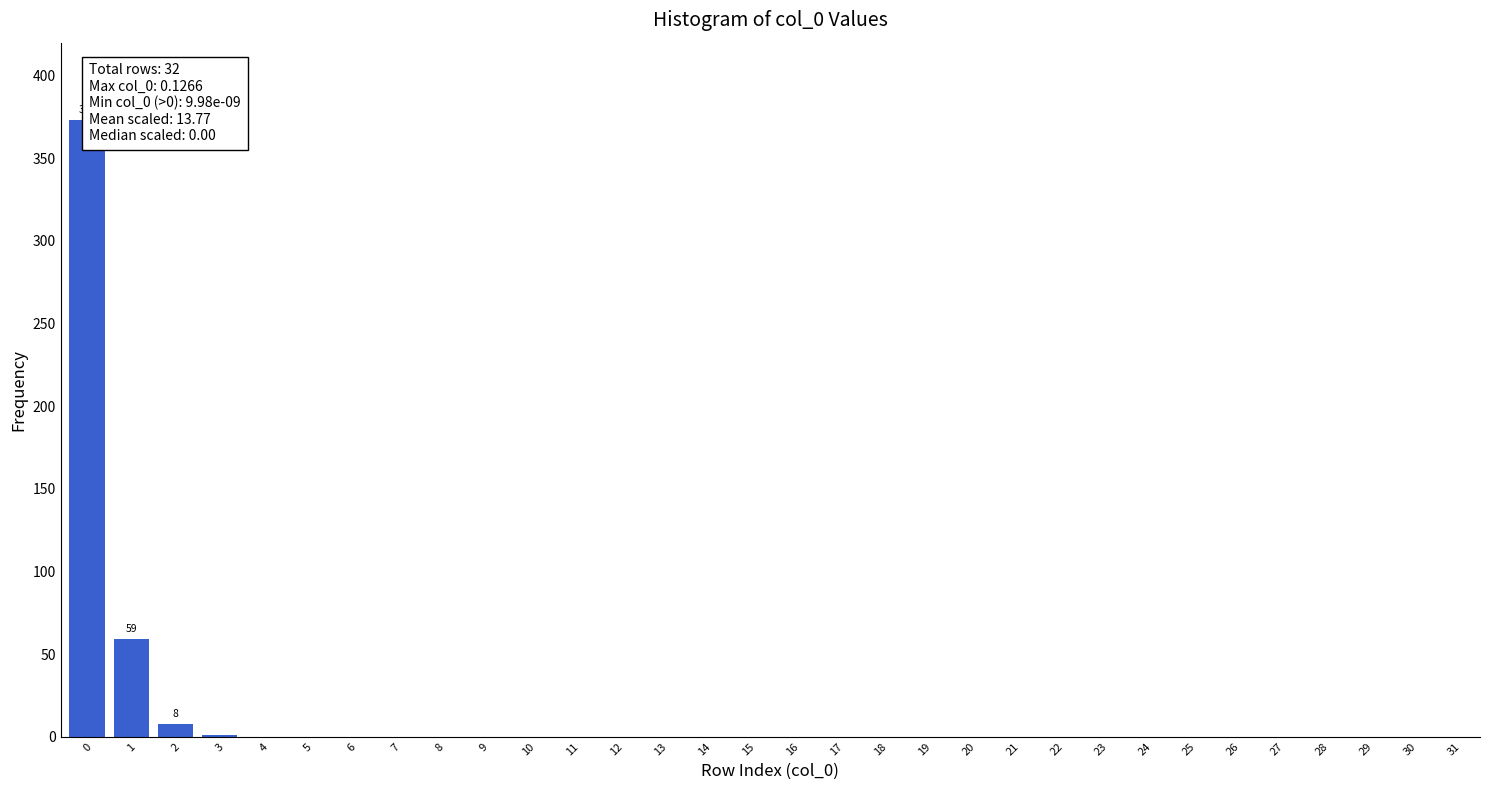

What is the greatest value displayed?

373.0